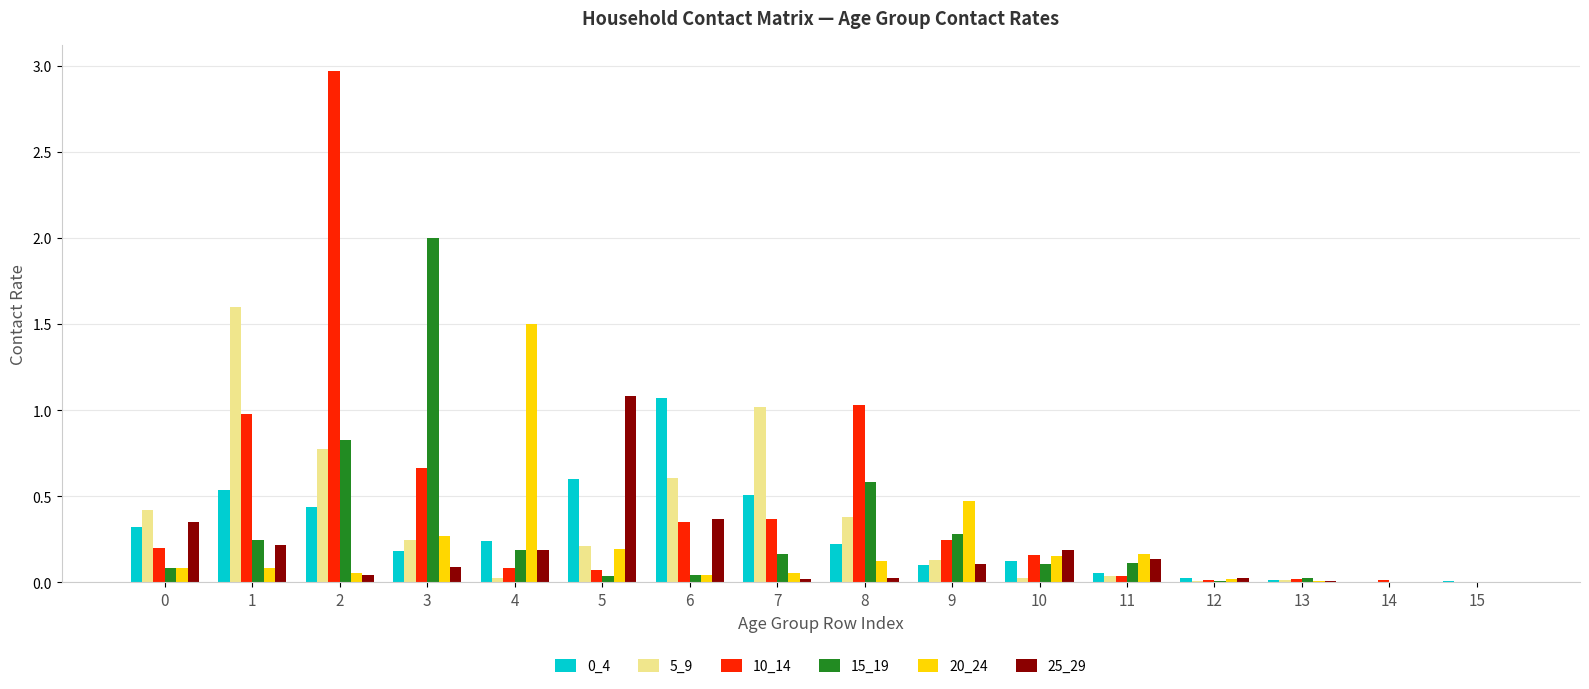

How many groups of bars are there?

16